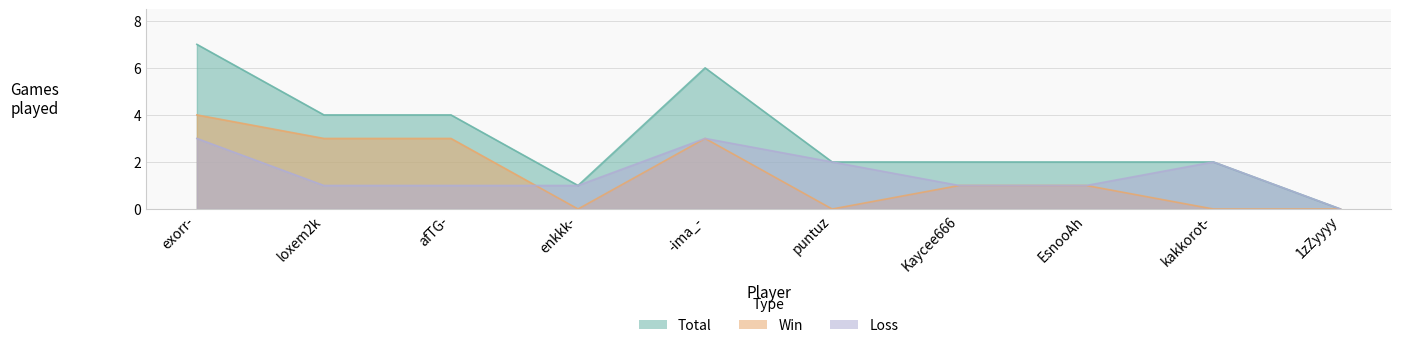

The Loss series shows 1 at enkkk-. True or false?

True